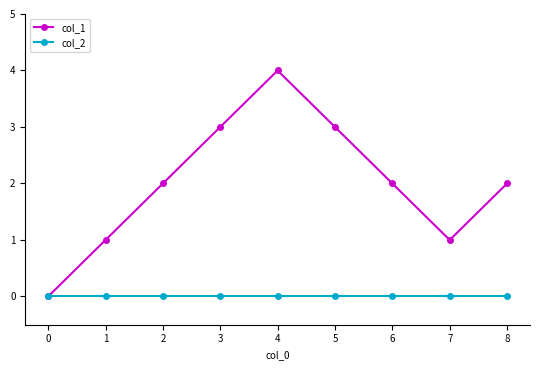

Does the chart have visible grid lines?

No